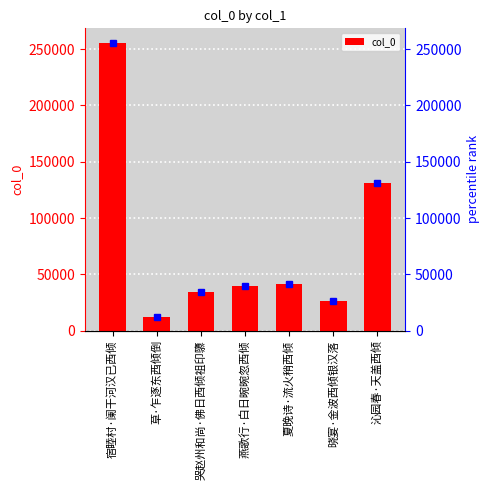

How many data points are less than 39900?

3